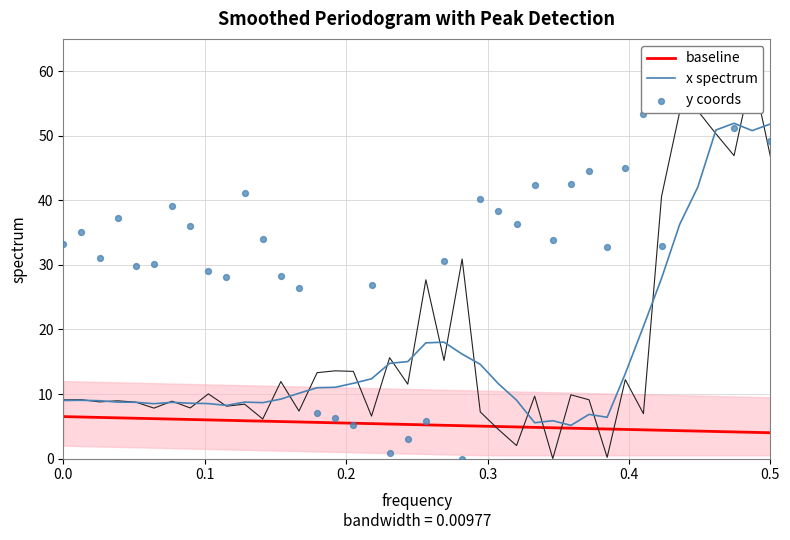

Which series reaches the maximum Y coordinate?

y coords